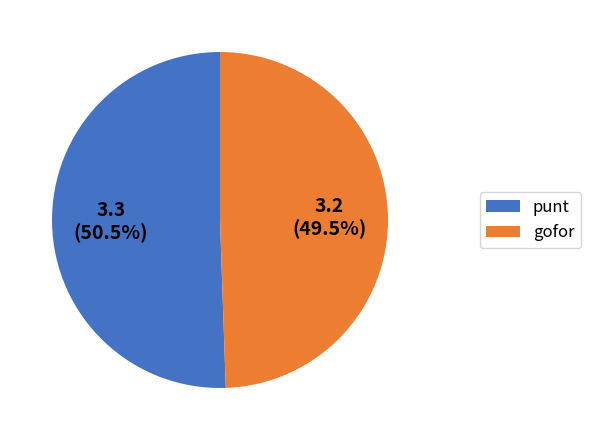

Approximately how many times larger is the value at punt compared to gofor?

1.0